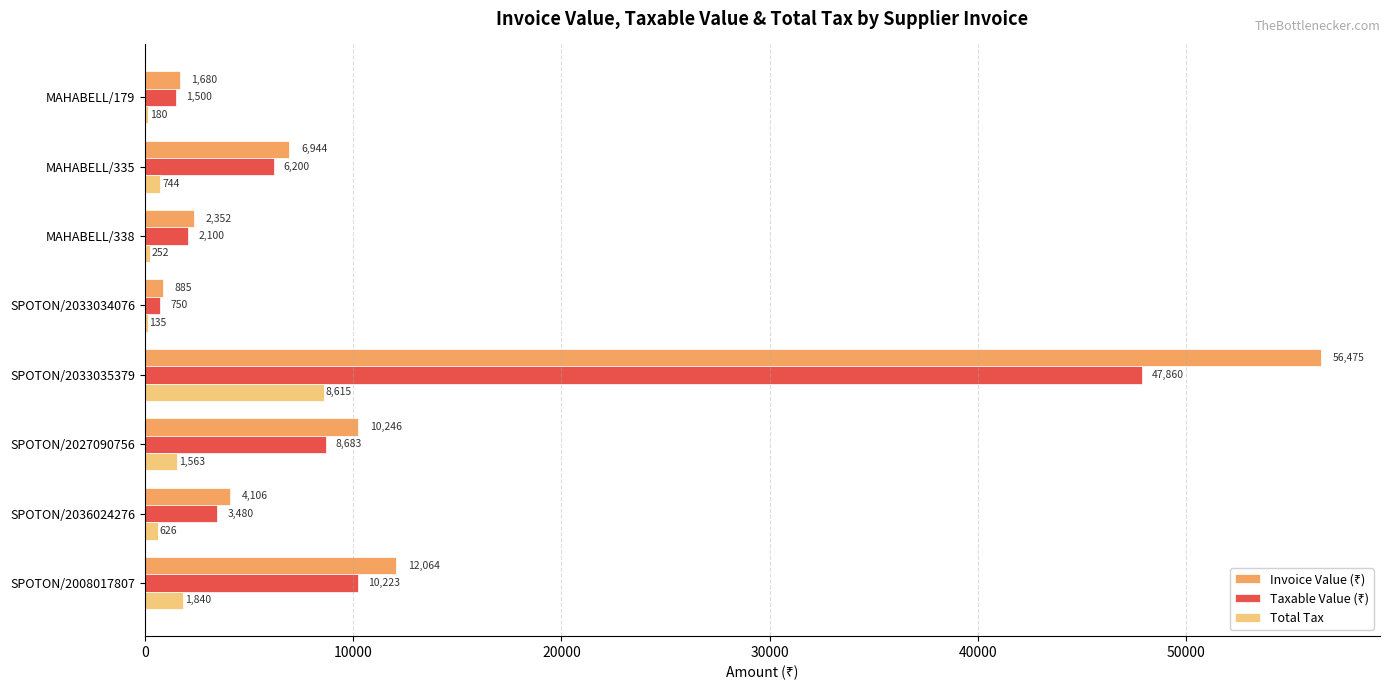

What is the greatest value displayed?

56475.0